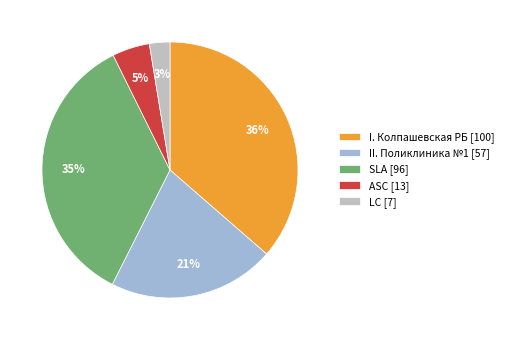

The LC slice represents 3% of the pie. True or false?

True